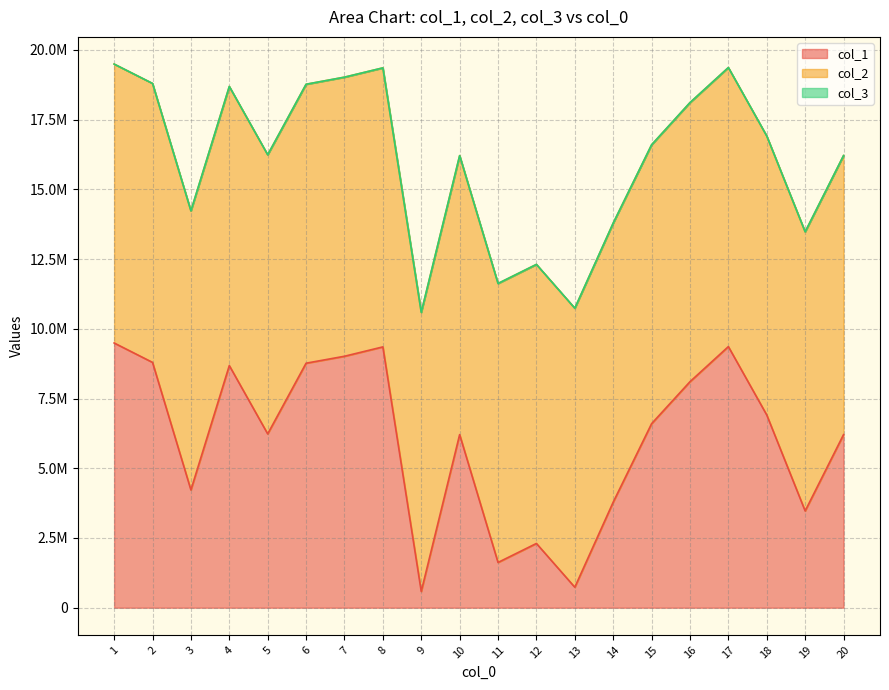

Count the number of data series in this chart.

3